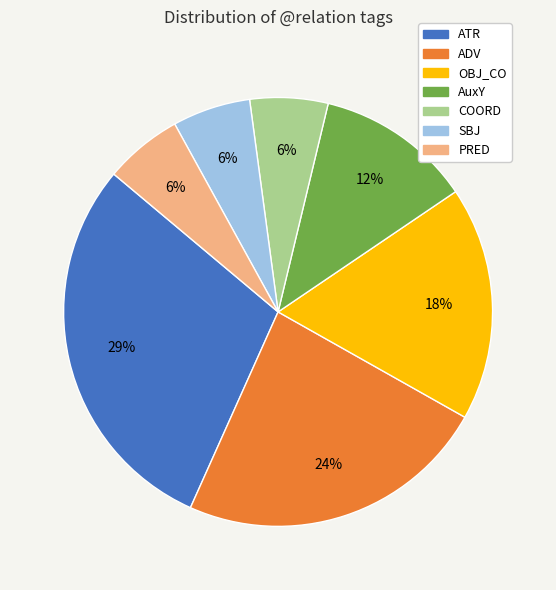

Does OBJ_CO represent more than half of the total?

No